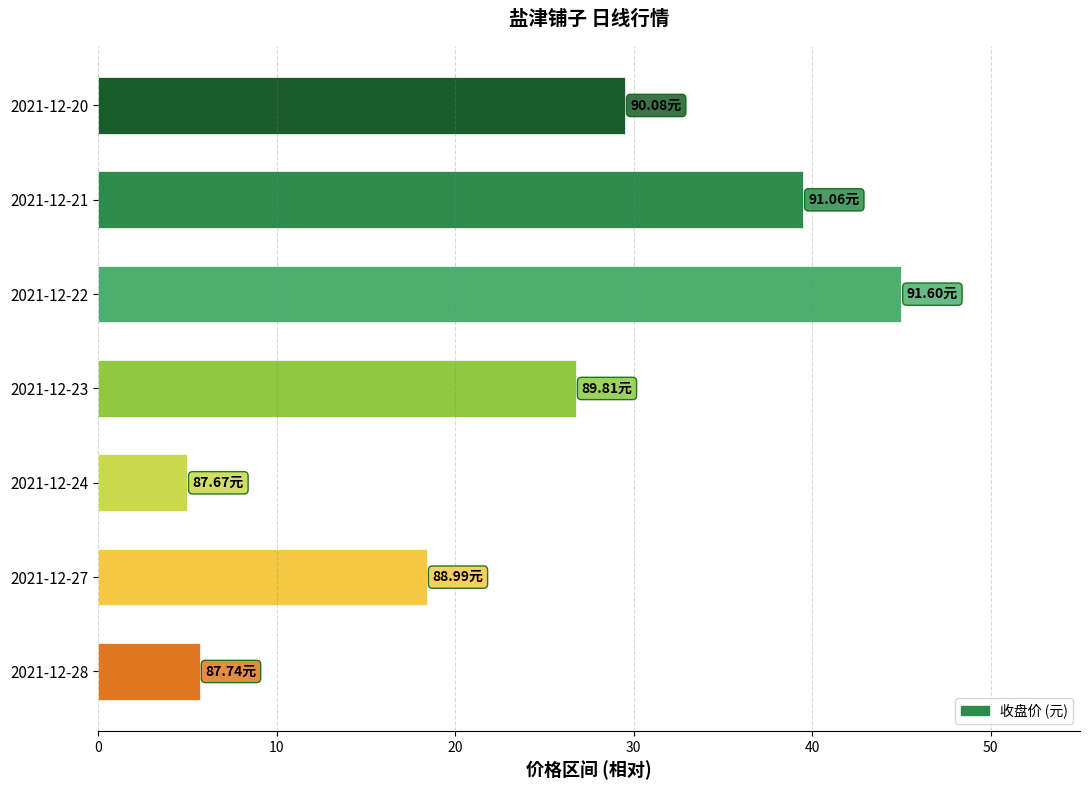

What is the sum of the values at 2021-12-21 and 2021-12-28?

45.2